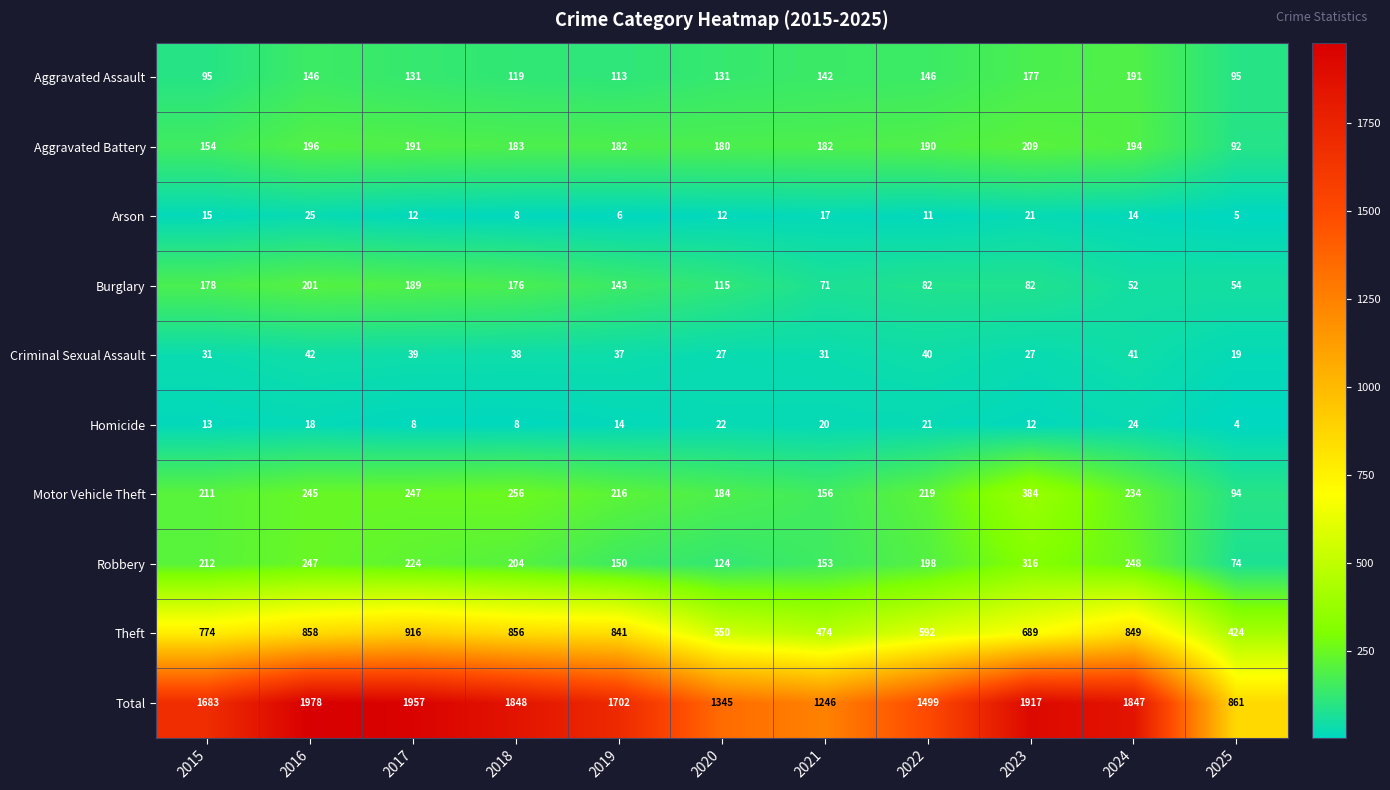

How many series are shown in this chart?

10